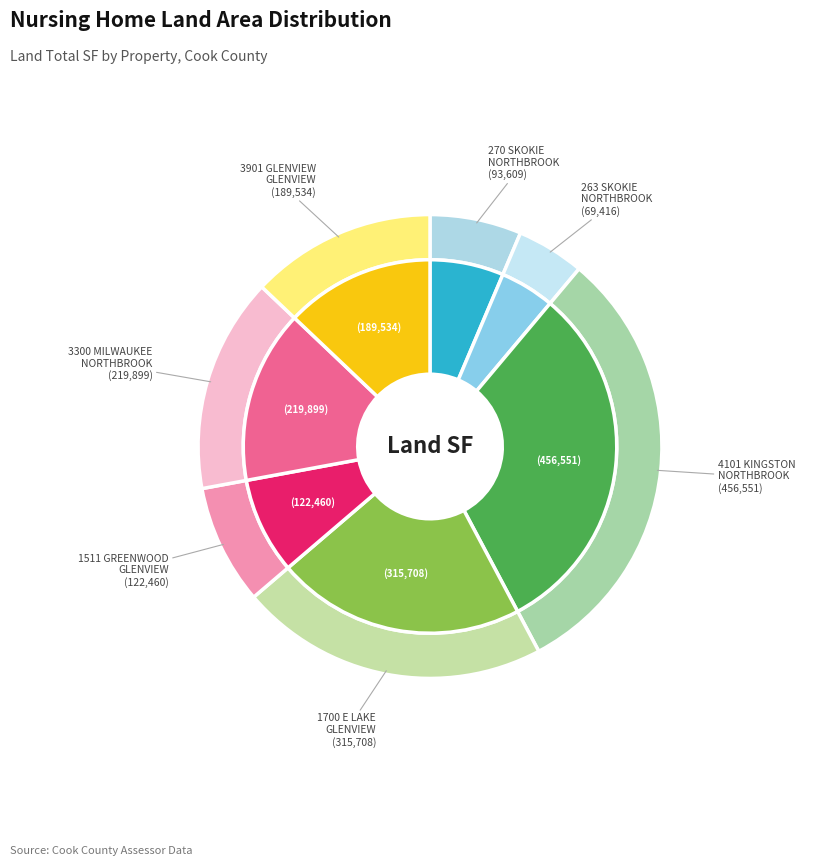

How many segments does this pie chart have?

7